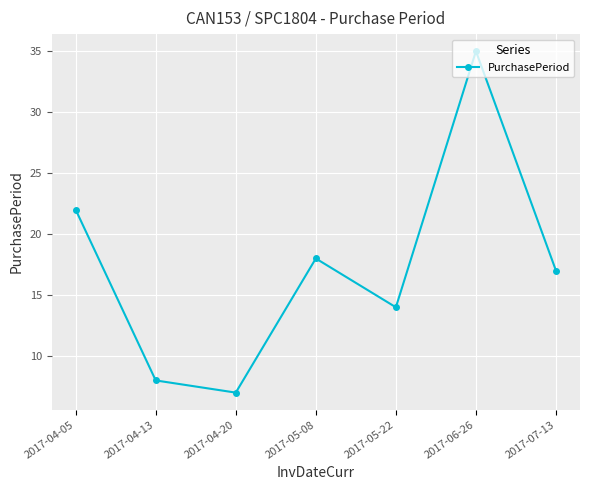

What is the maximum value shown in the chart?

35